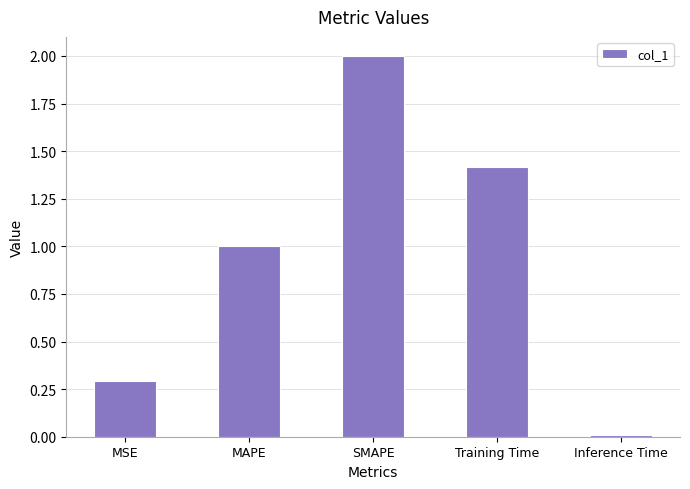

Rank the categories by value from highest to lowest.

SMAPE, Training Time, MAPE, MSE, Inference Time